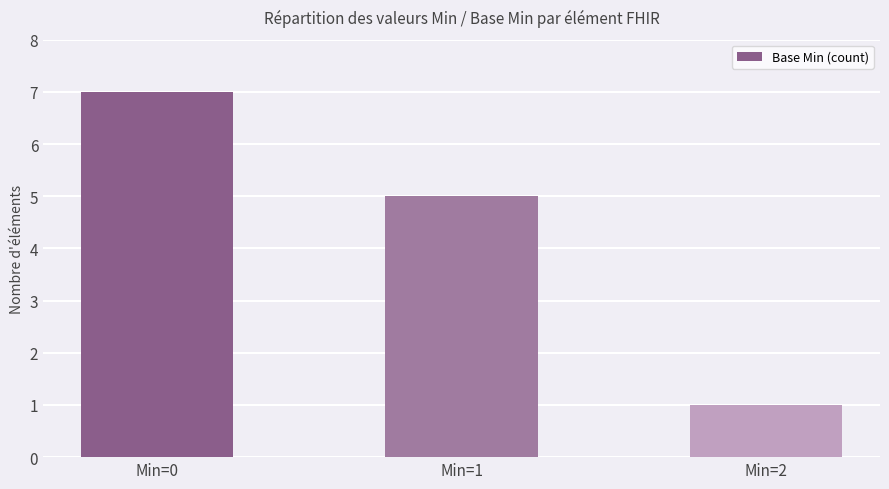

The value at Min=2 is 1. True or false?

True